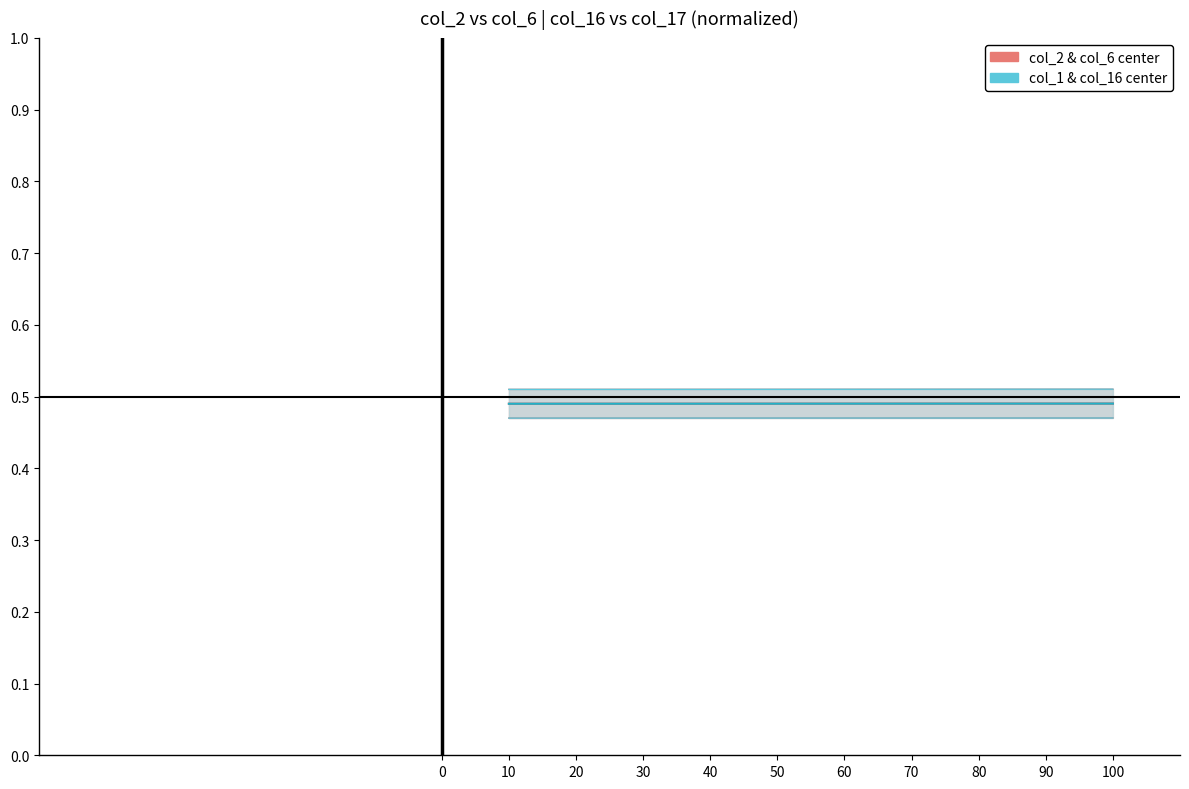

Rank the categories by col_2 & col_6 (red center) value from highest to lowest.

100, 90, 80, 70, 60, 50, 40, 30, 20, 10